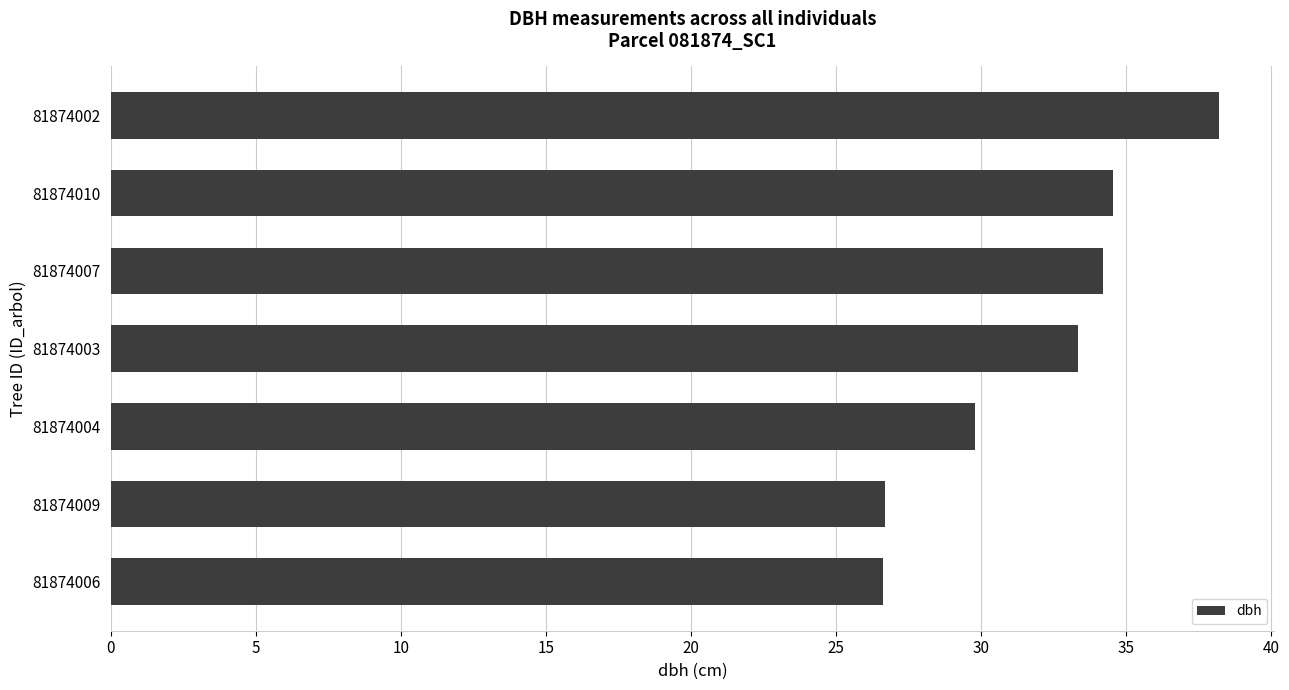

What is the ratio of the value at 81874010 to the value at 81874006?

1.3